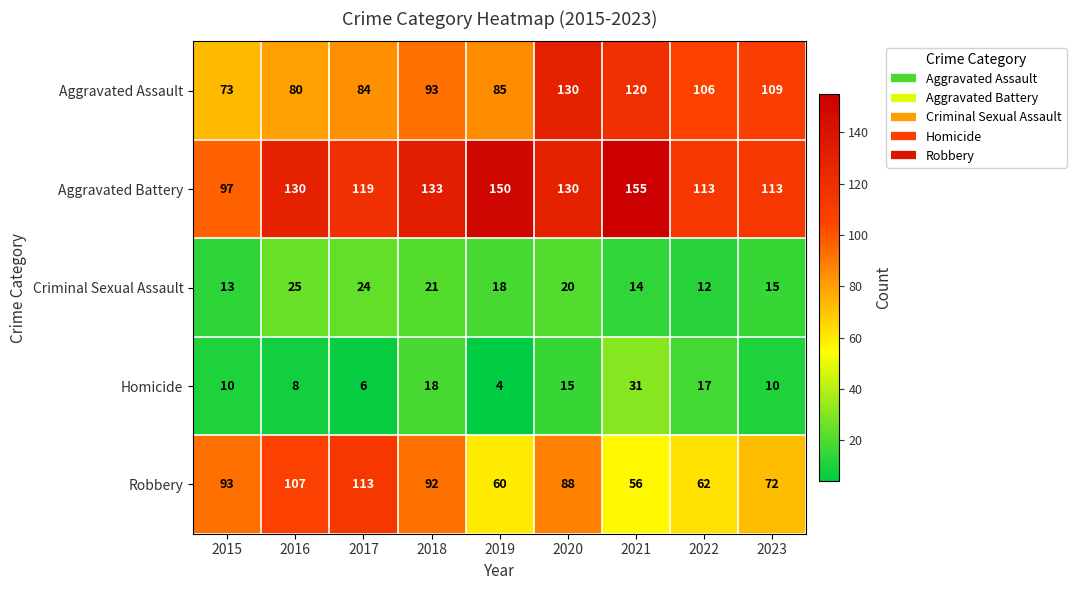

What is the difference between the maximum and minimum values in the Aggravated Battery series?

58